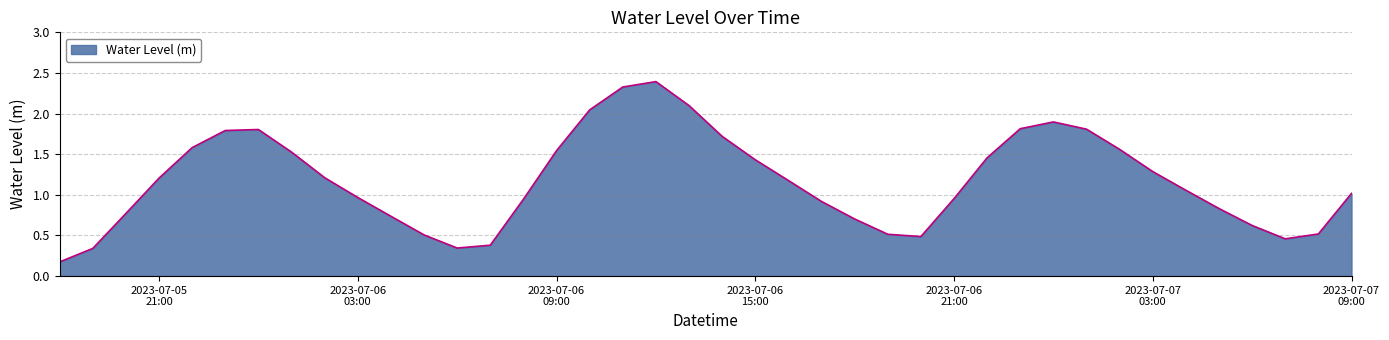

What is the smallest value displayed?

0.2